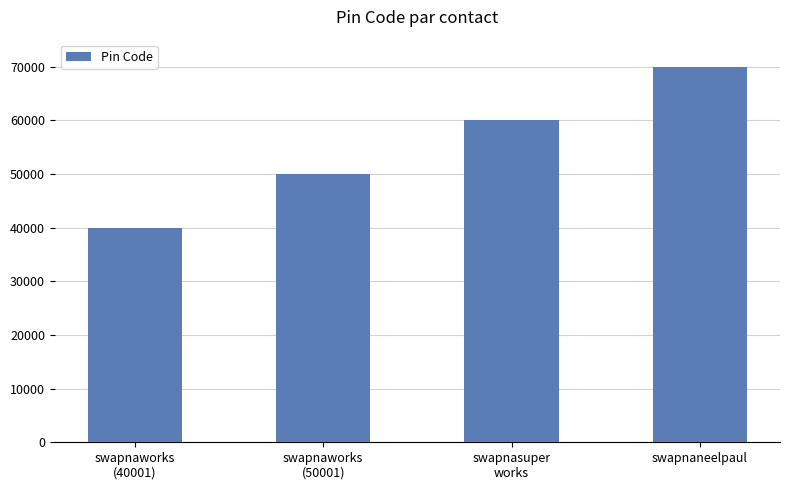

Reading left to right, extract all data points from this chart.

swapnaworks
(40001)=40001	swapnaworks
(50001)=50001	swapnasuper
works=60001	swapnaneelpaul=70001